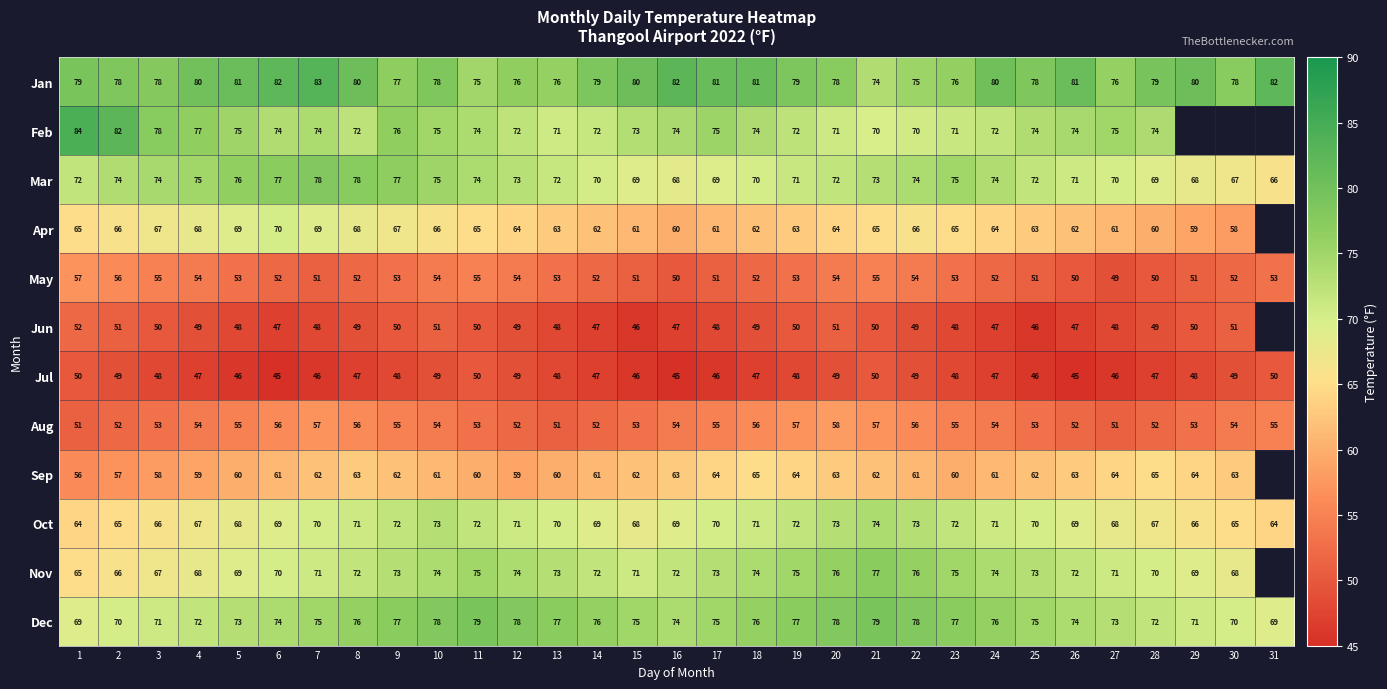

Is the value of Oct at 2 greater than the value of Dec at 29?

No